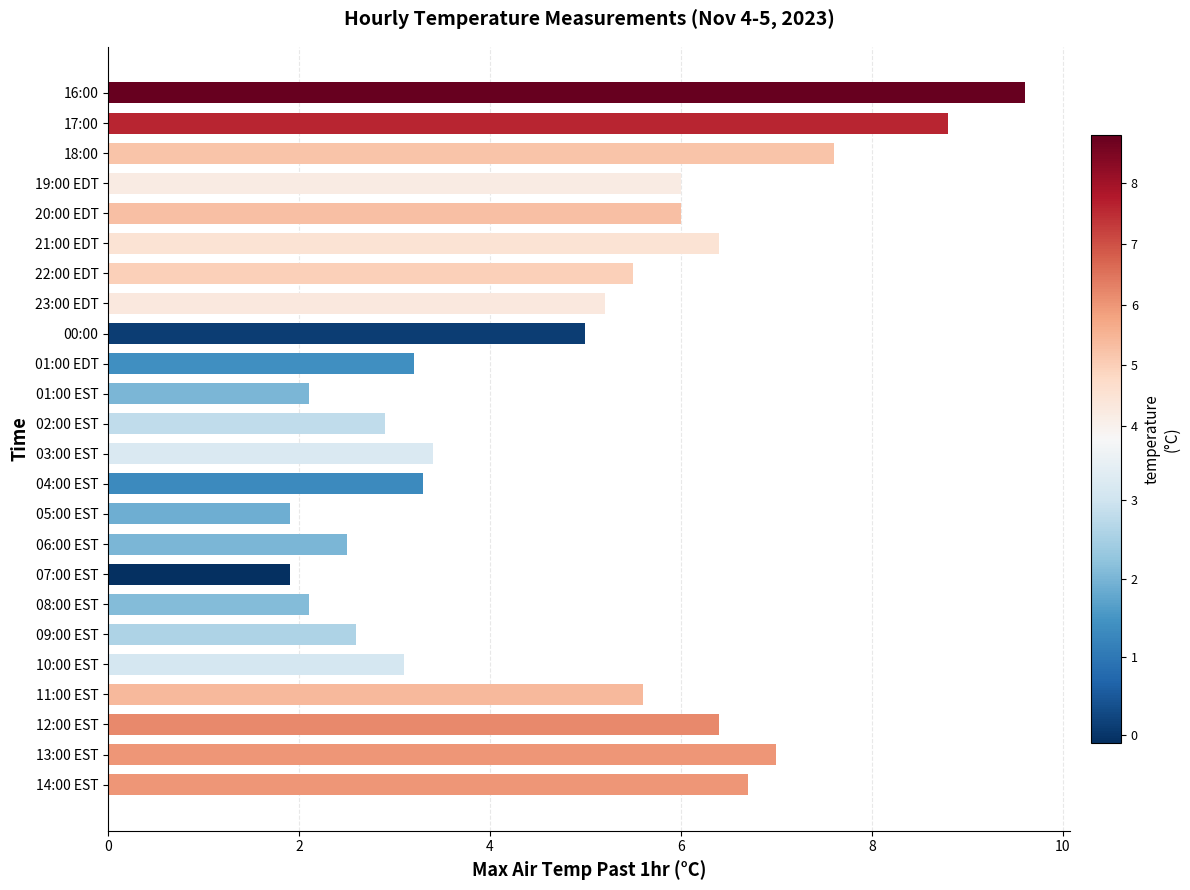

How many series are shown in this chart?

1